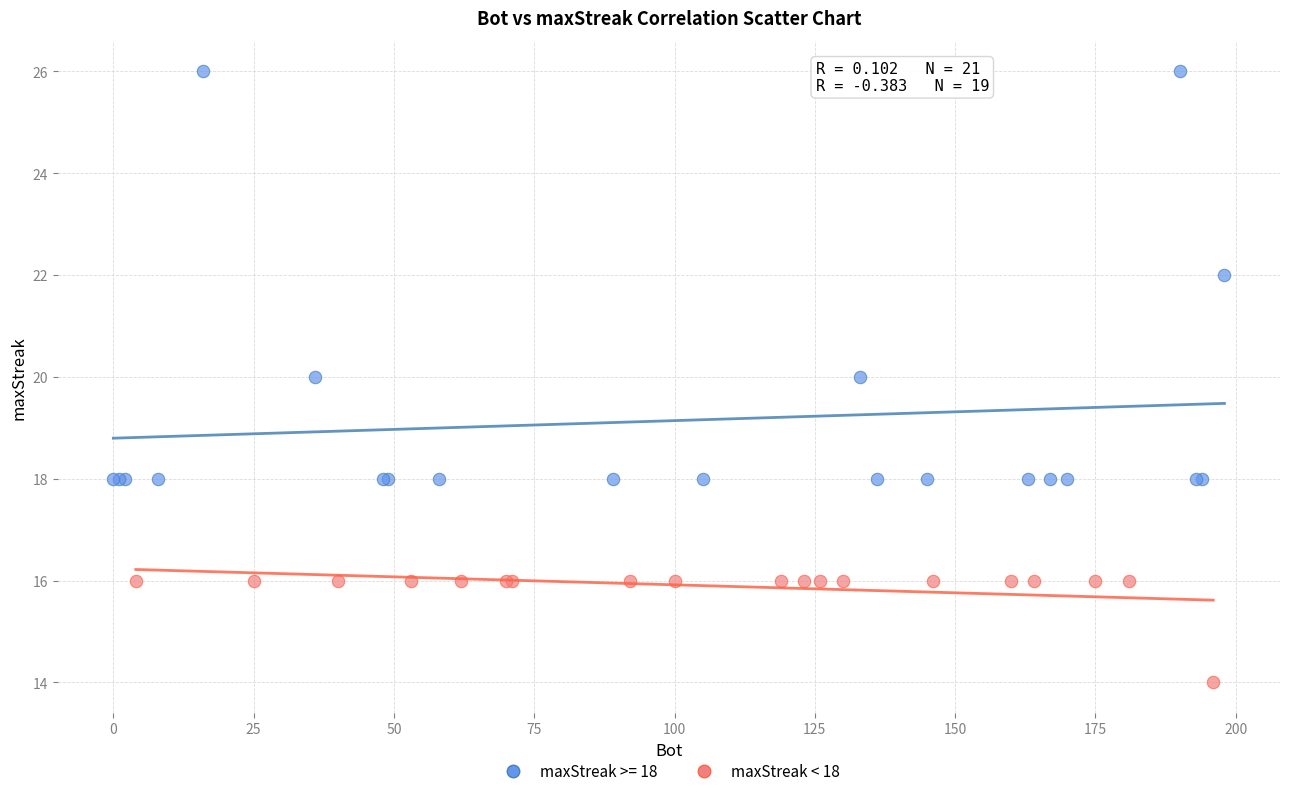

Which series has the widest spread of Y values?

maxStreak >= 18